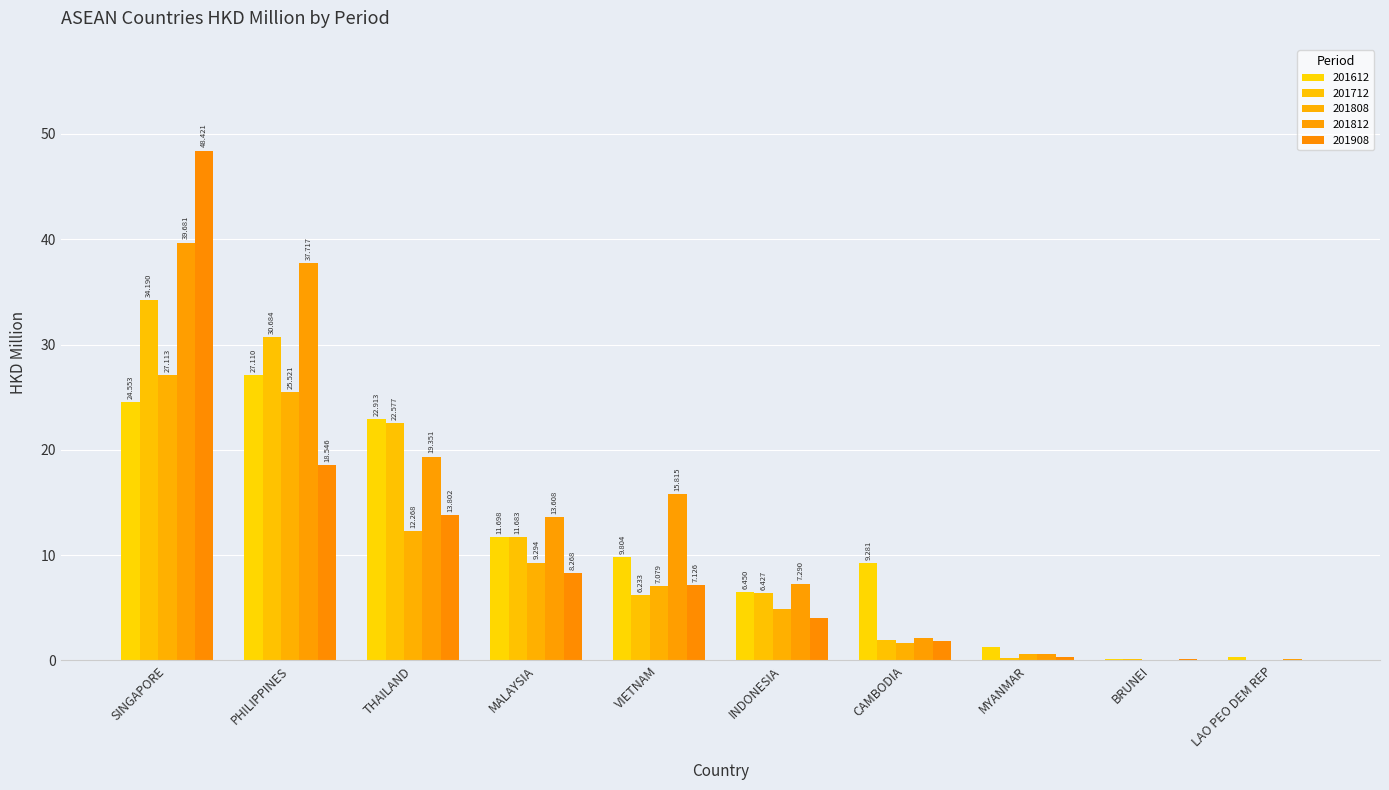

Is the value of 201812 at MYANMAR greater than the value of 201808 at SINGAPORE?

No